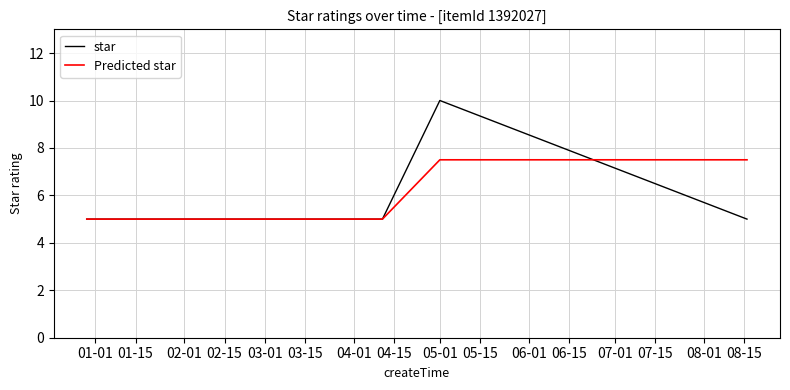

How many lines are shown in the chart?

2